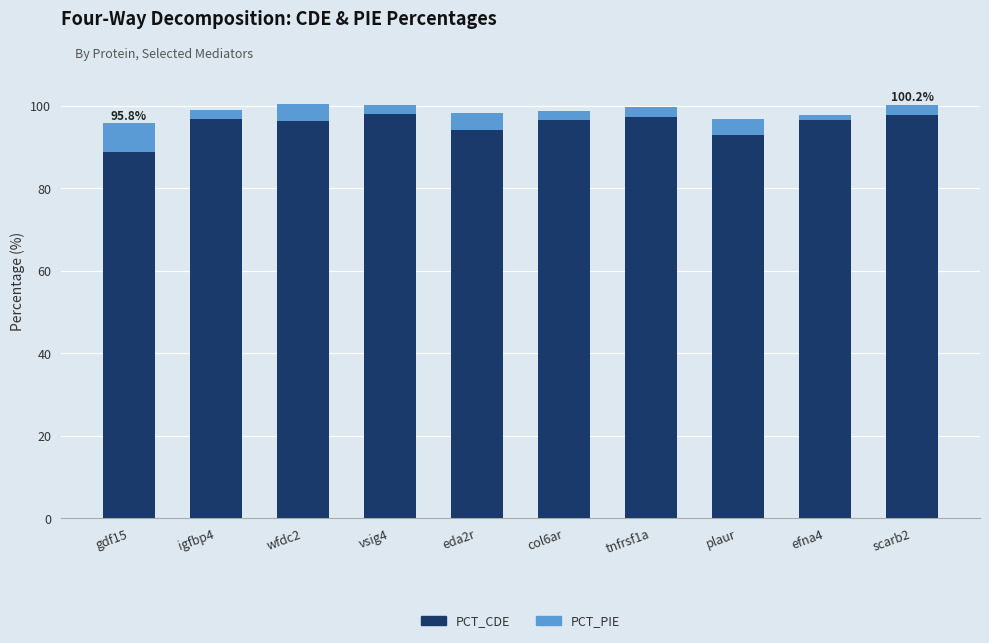

What is the sum of all PCT_CDE values?

955.9